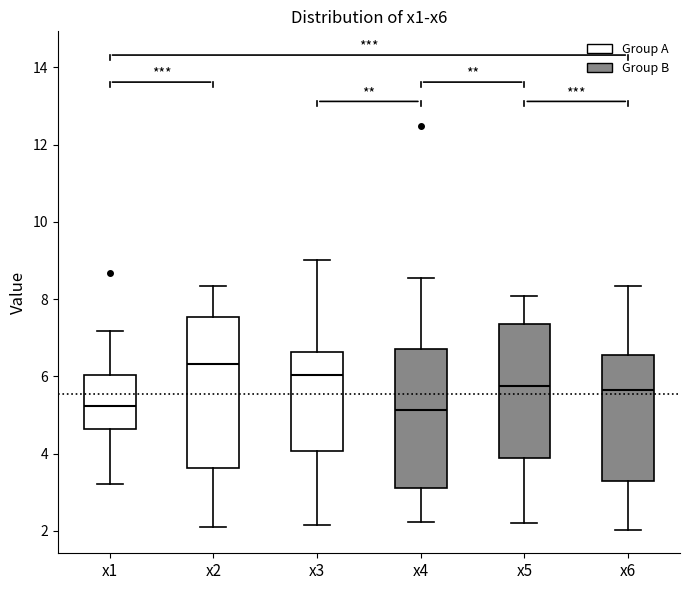

Where does the median line of the box for x5 sit on the y-axis? The values are not printed on the chart, so give them approximately, as read against the axis.

5.8